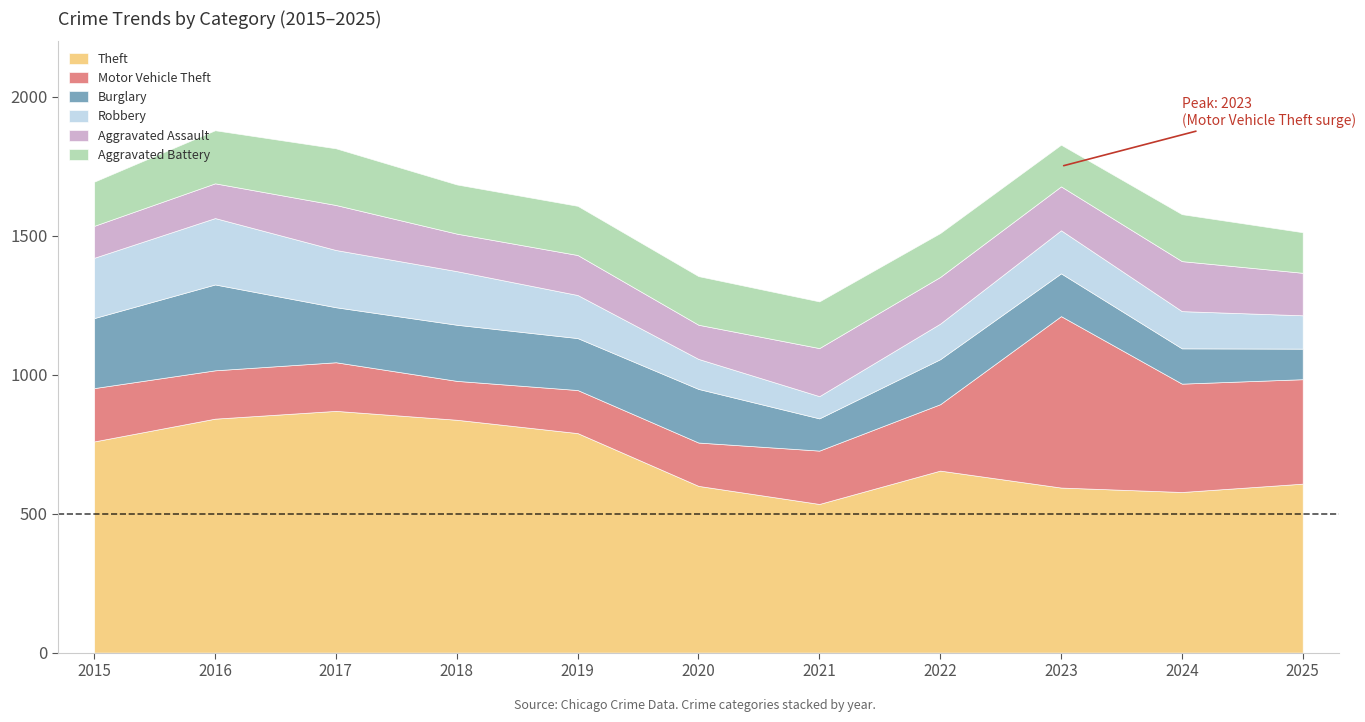

True or false: Theft and Aggravated Assault intersect in this chart.

False